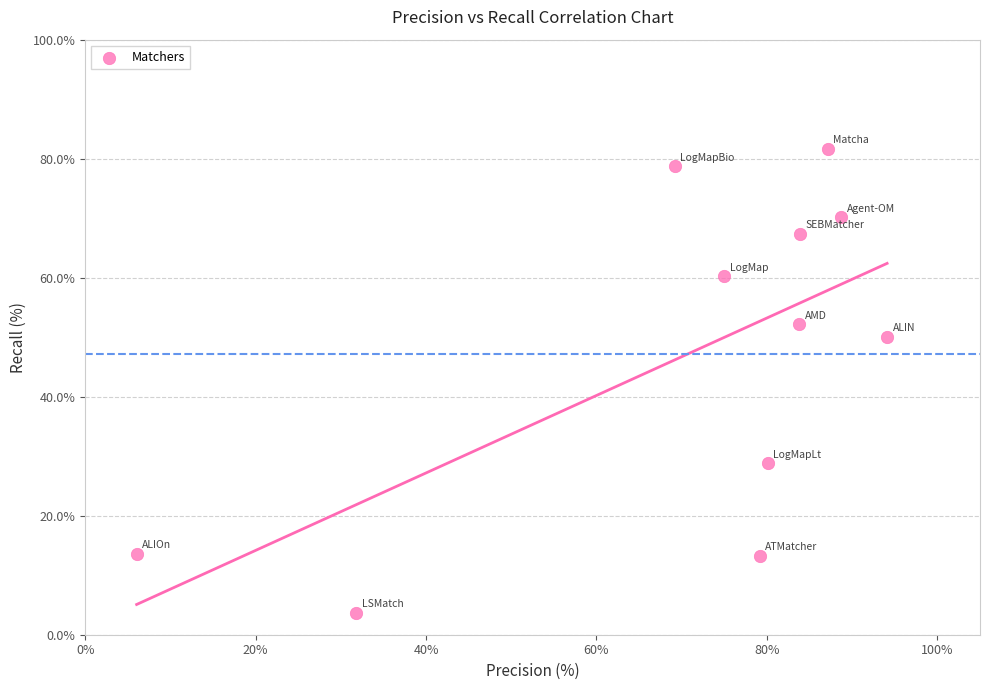

What is the average X value?

70.8